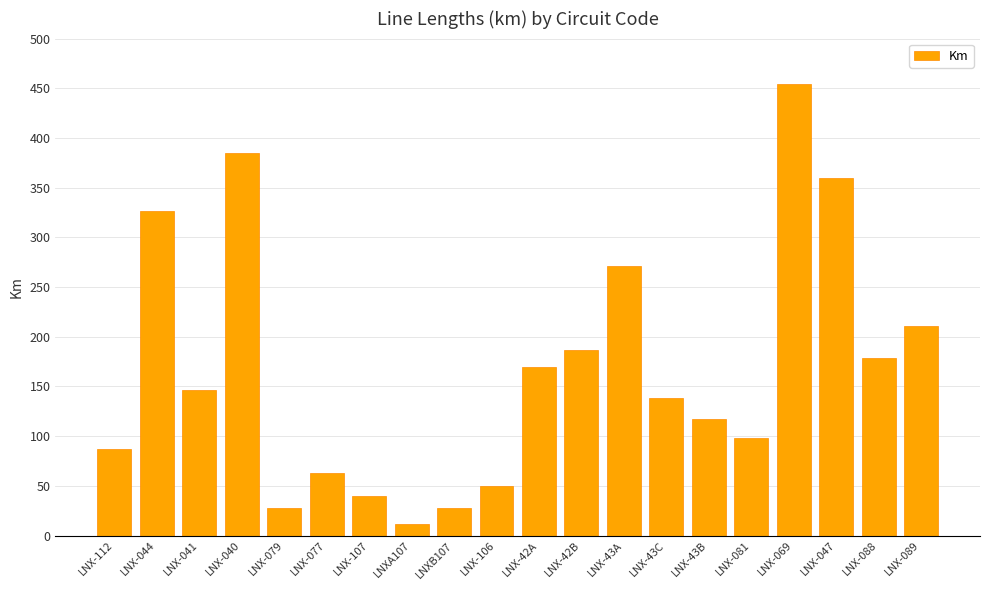

Read the value at LNX-081.

97.7